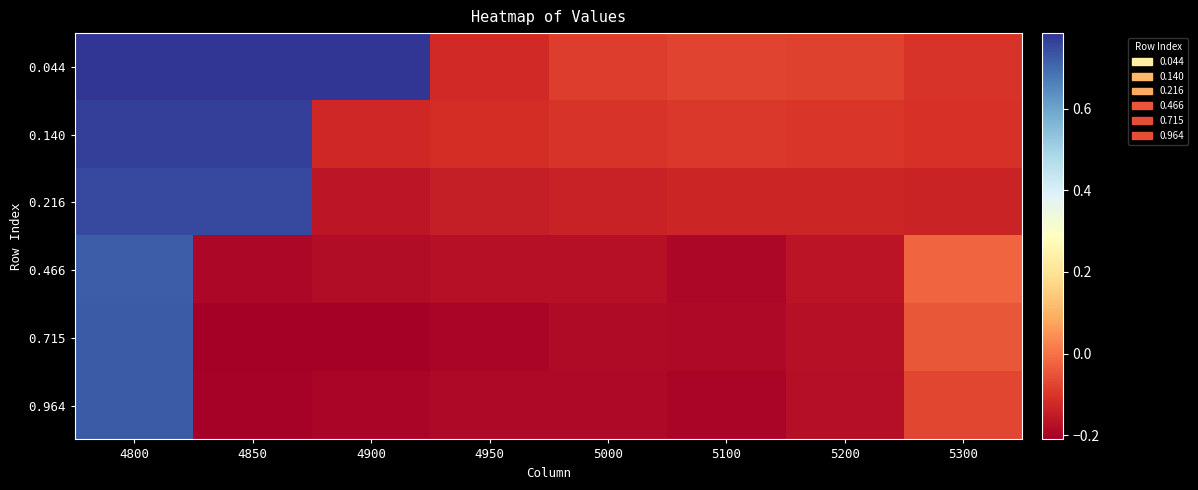

At 5300, list the series in order from largest to smallest.

0.466, 0.715, 0.964, 0.044, 0.140, 0.216